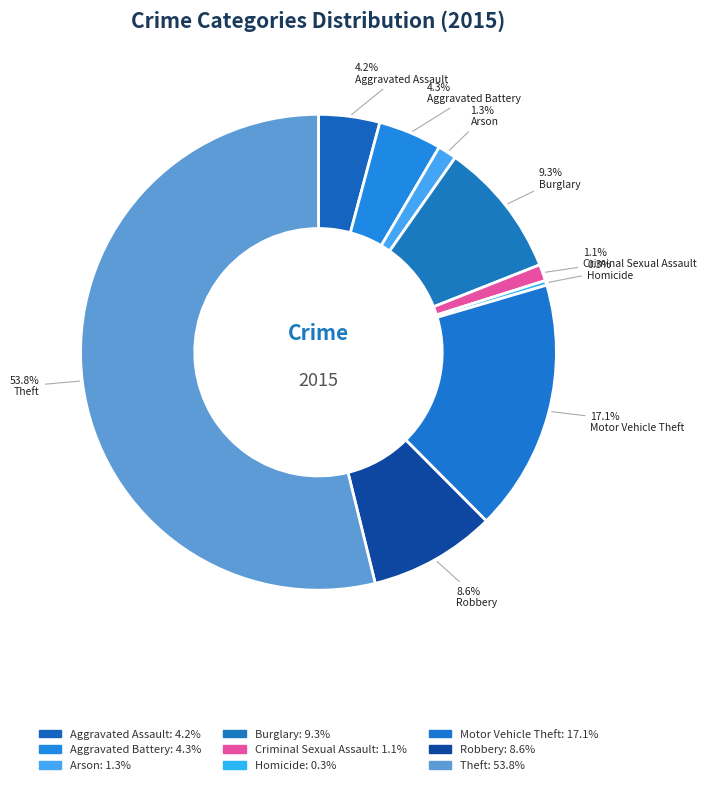

How many slices are in this pie chart?

9